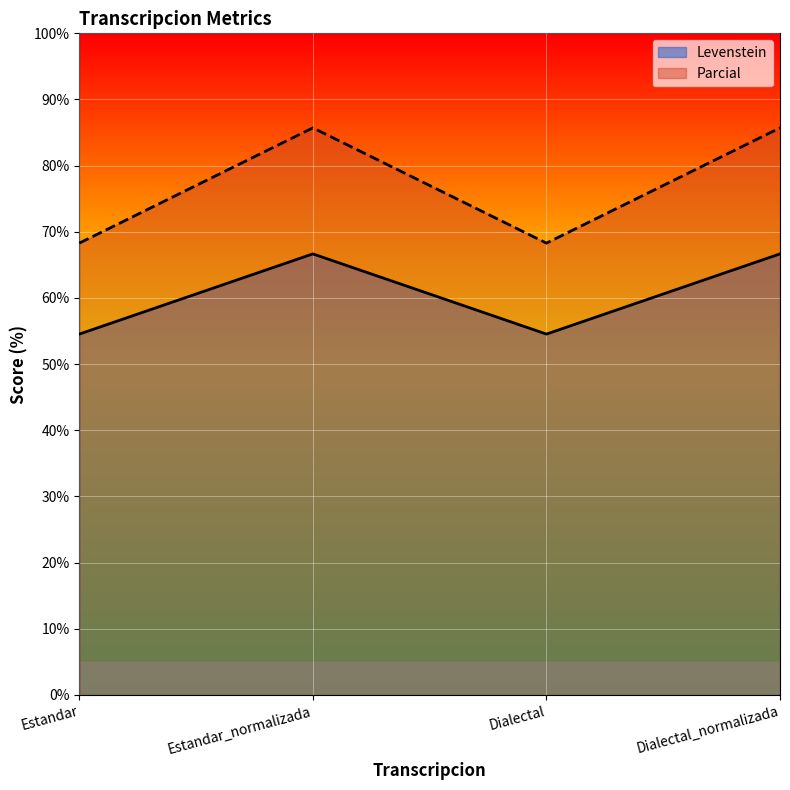

How many lines are shown in the chart?

2